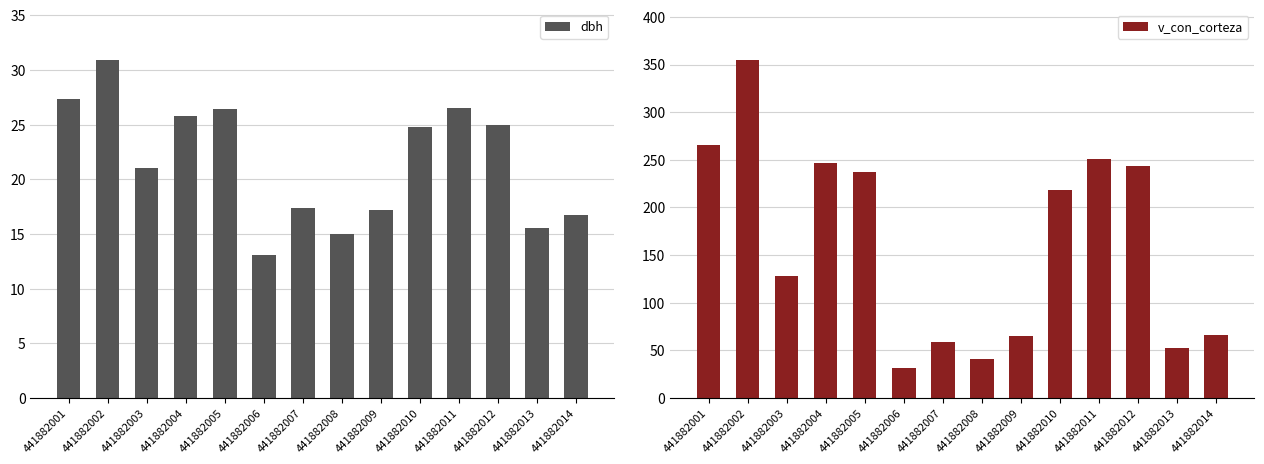

What is the difference between the v_con_corteza values at 441882003 and 441882014?

61.7